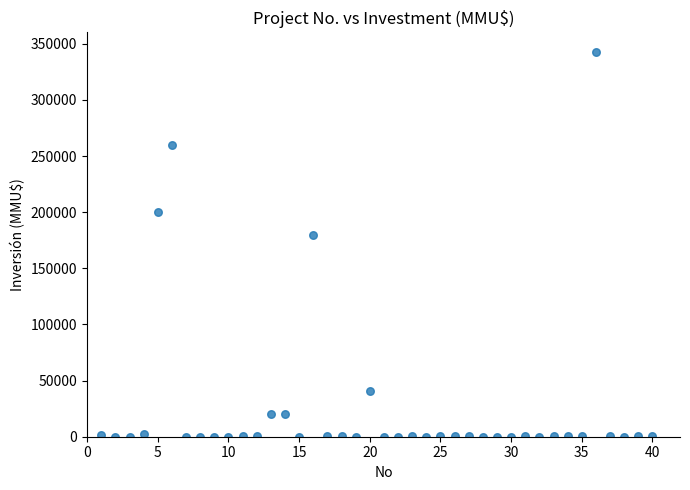

What Y value in the scatter plot is closest to 171500?

180000.0